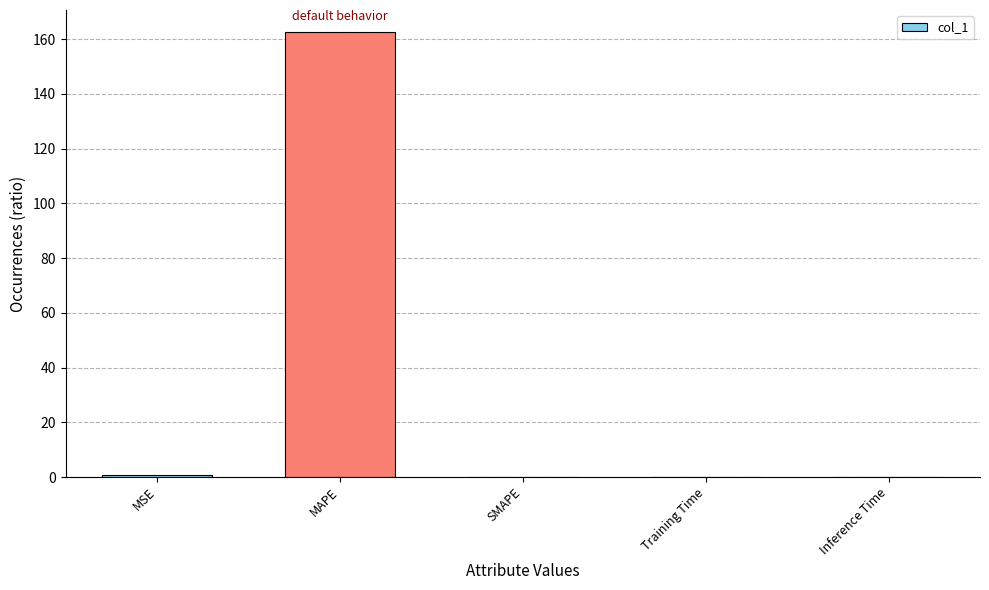

Is it true that the value at Training Time is 0.0?

True